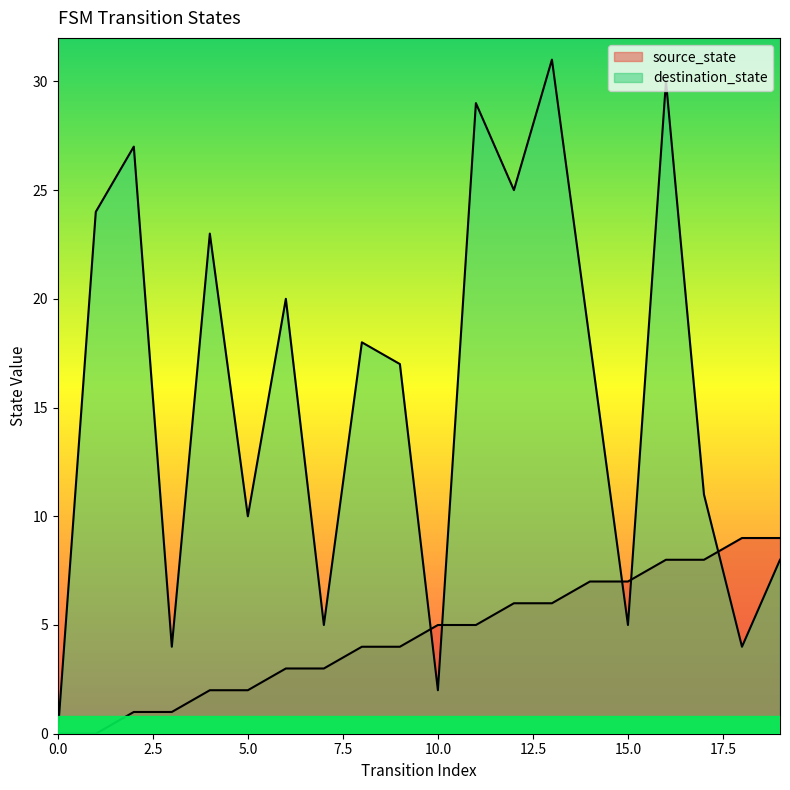

How many data points does each series have?

20